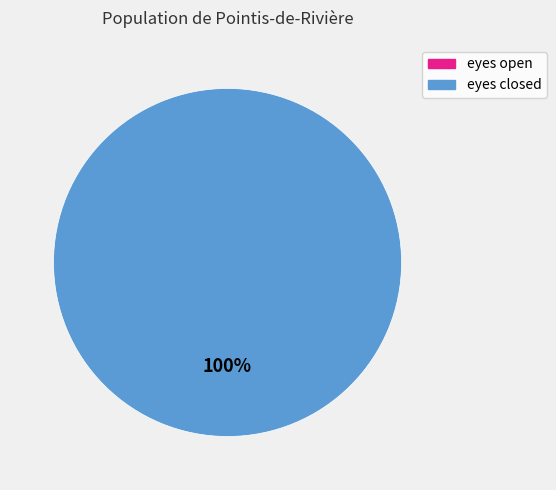

Combined, do eyes open and eyes closed account for over 50%?

Yes